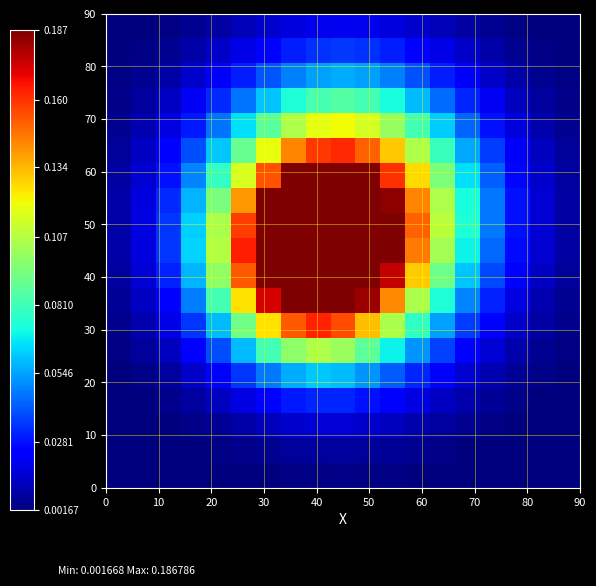

At how many categories does at least one series exceed 0?

19